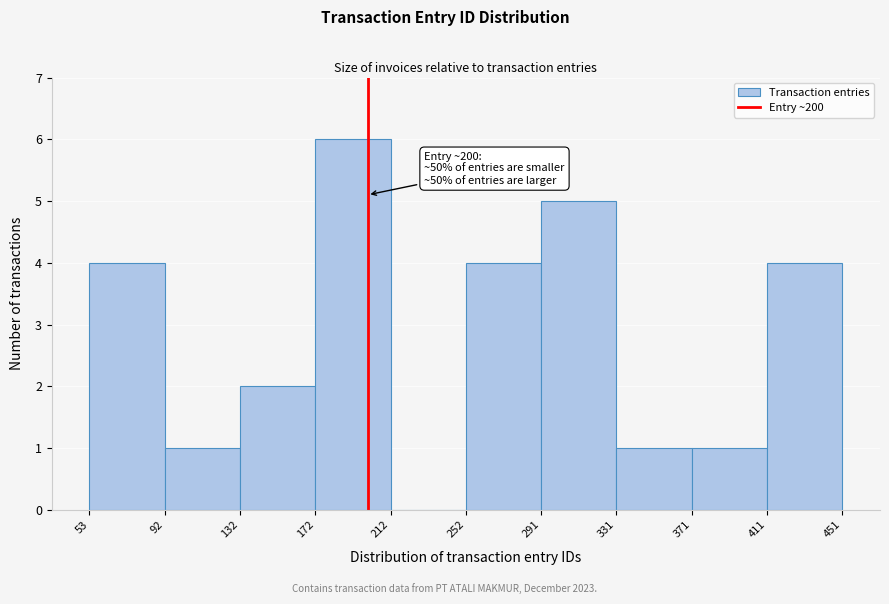

Over which range of the x-axis is the bar tallest?

172 to 212